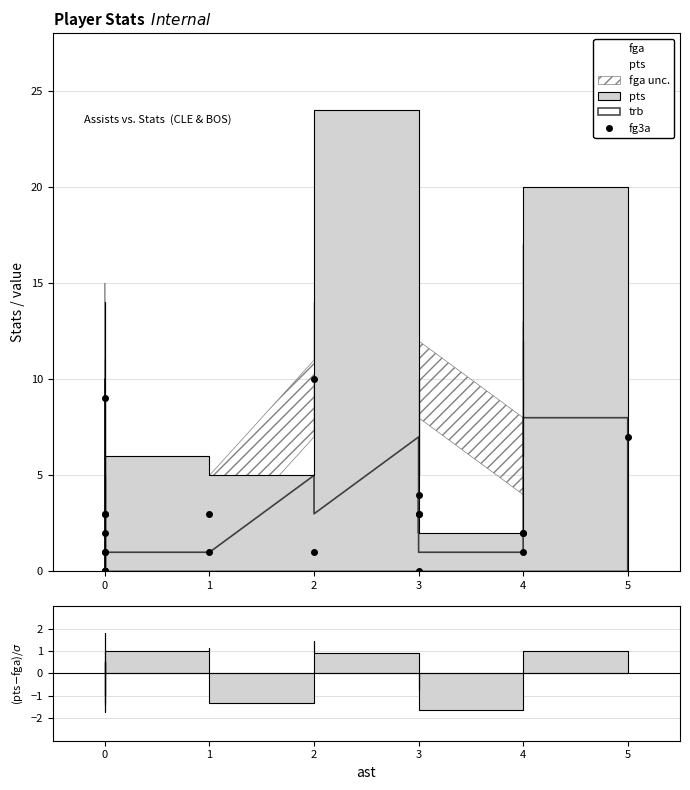

What is the sum of the values at −1 and 11?

3